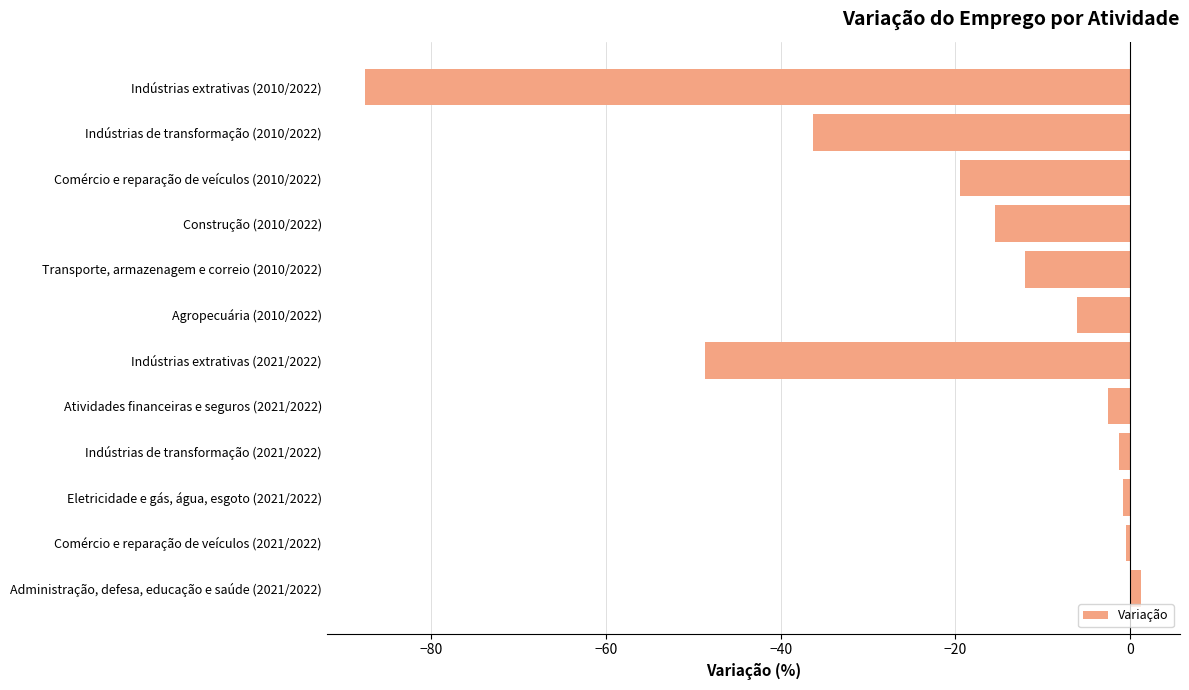

What is the change in value from Atividades financeiras e seguros (2021/2022) to Indústrias de transformação (2010/2022)?

-33.7